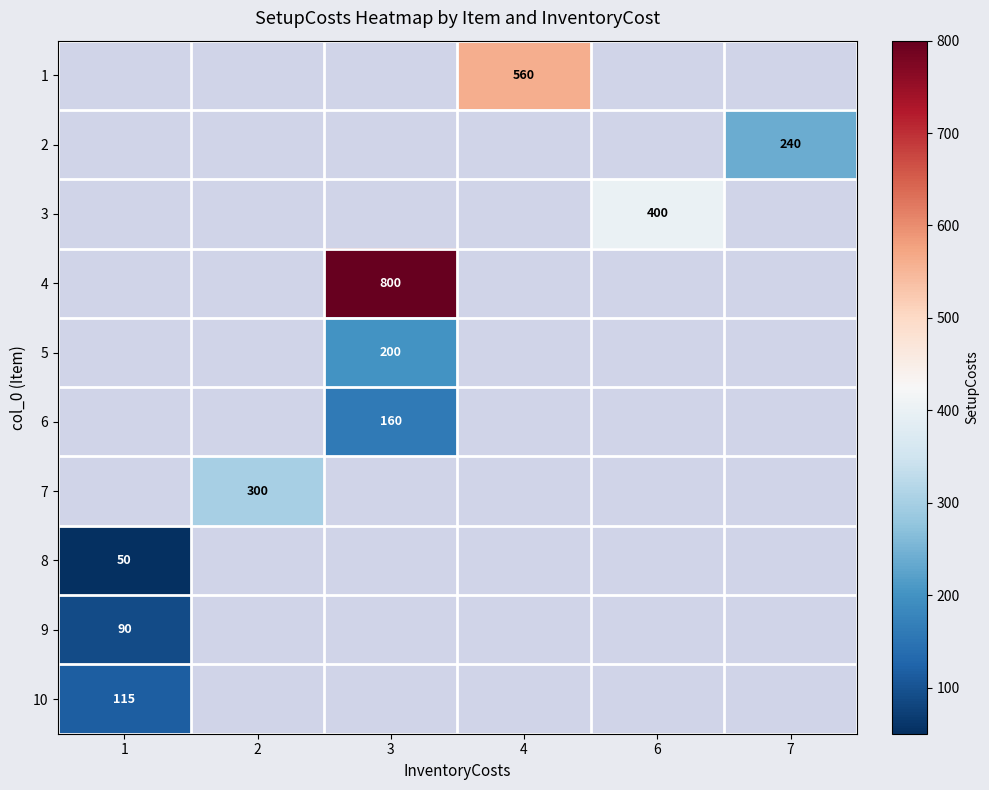

What is the smallest value displayed?

50.0